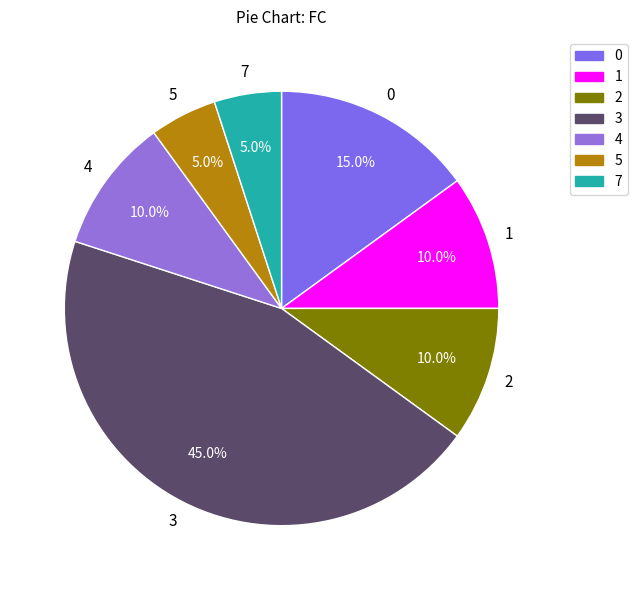

What percentage is the 0 slice, to the nearest percent?

15%